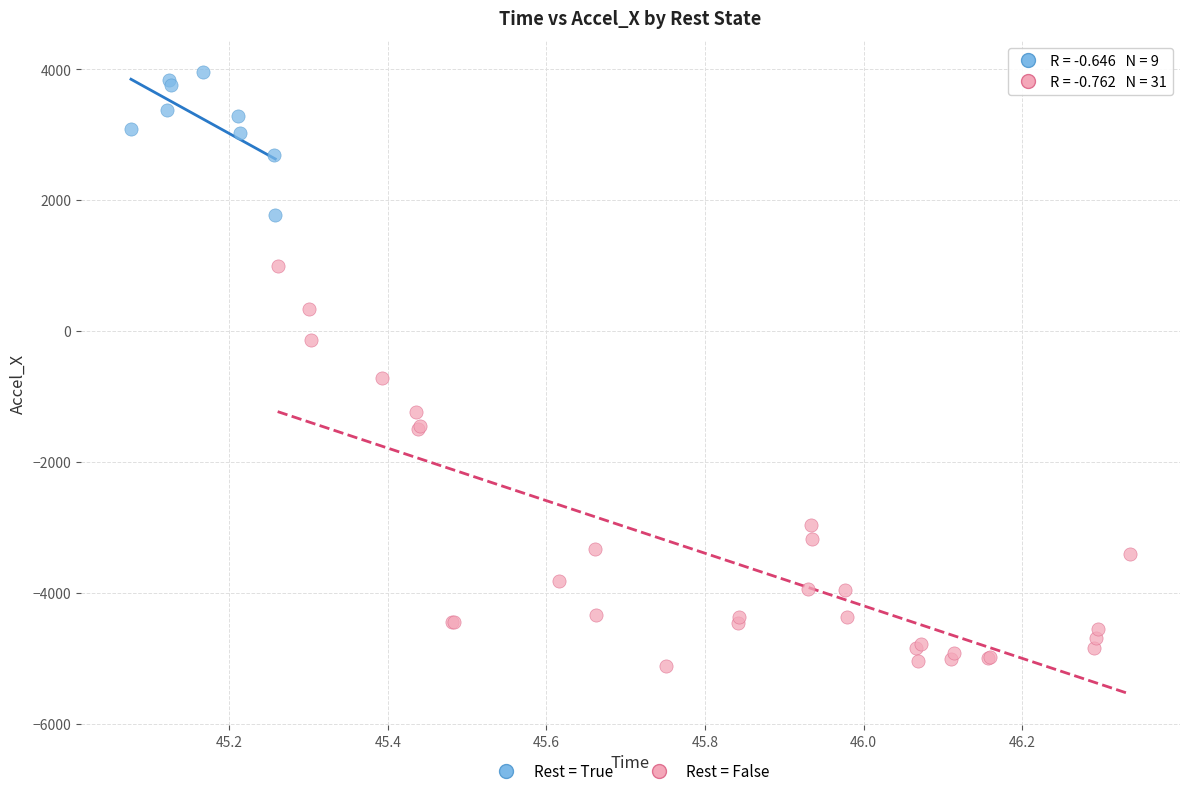

Which series has the largest Y range (max minus min)?

Rest = False